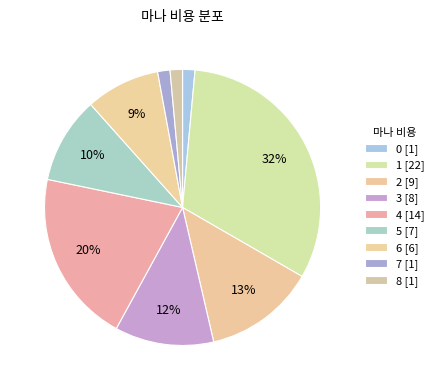

The 0 slice represents 16% of the pie. True or false?

False